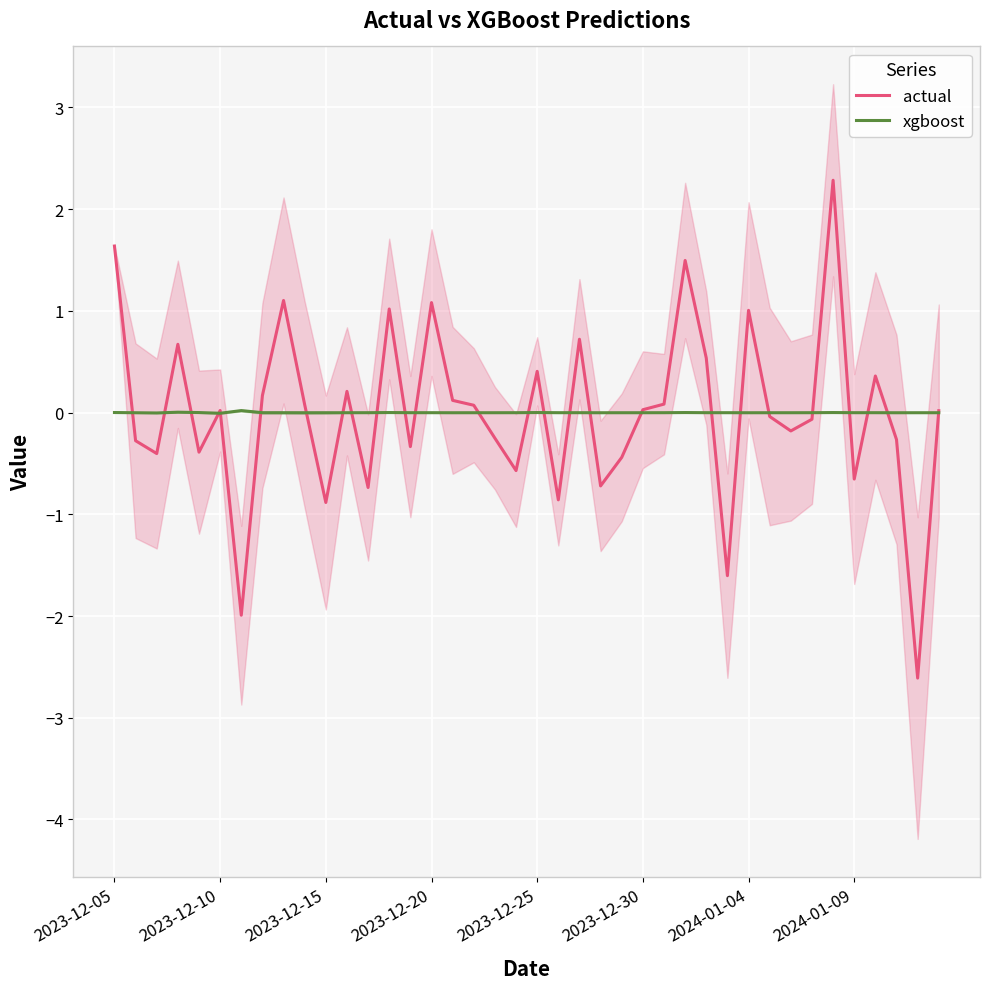

Rank the series by their average value, from highest to lowest.

xgboost, actual